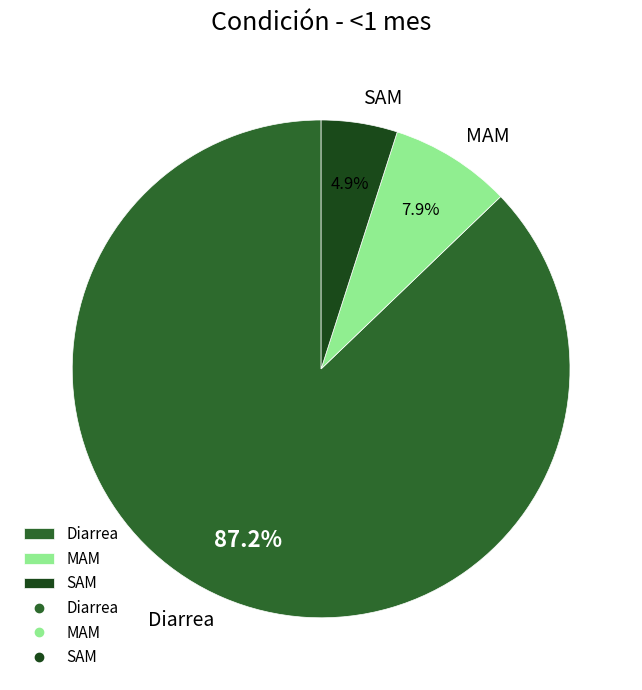

What is the total percentage of SAM and Diarrea?

92.1%